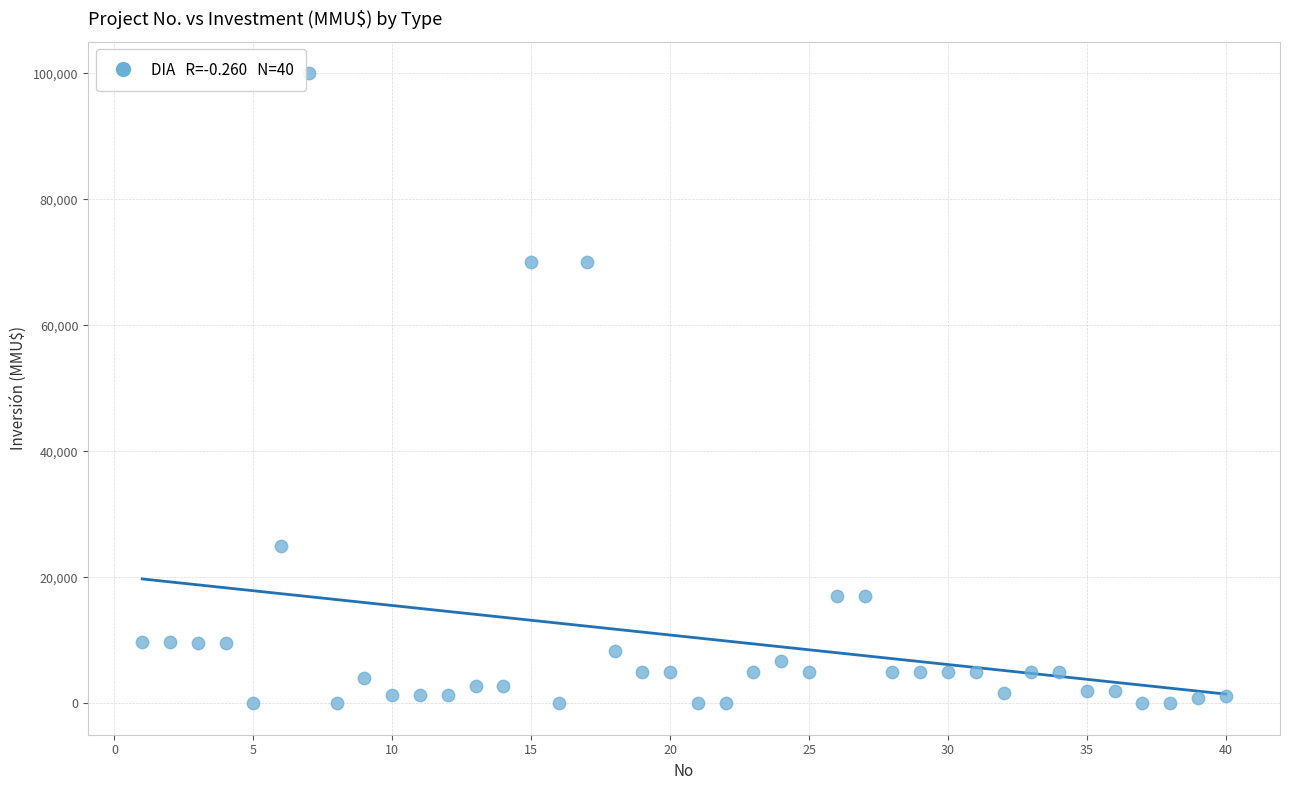

What is the range of X values (max minus min)?

39